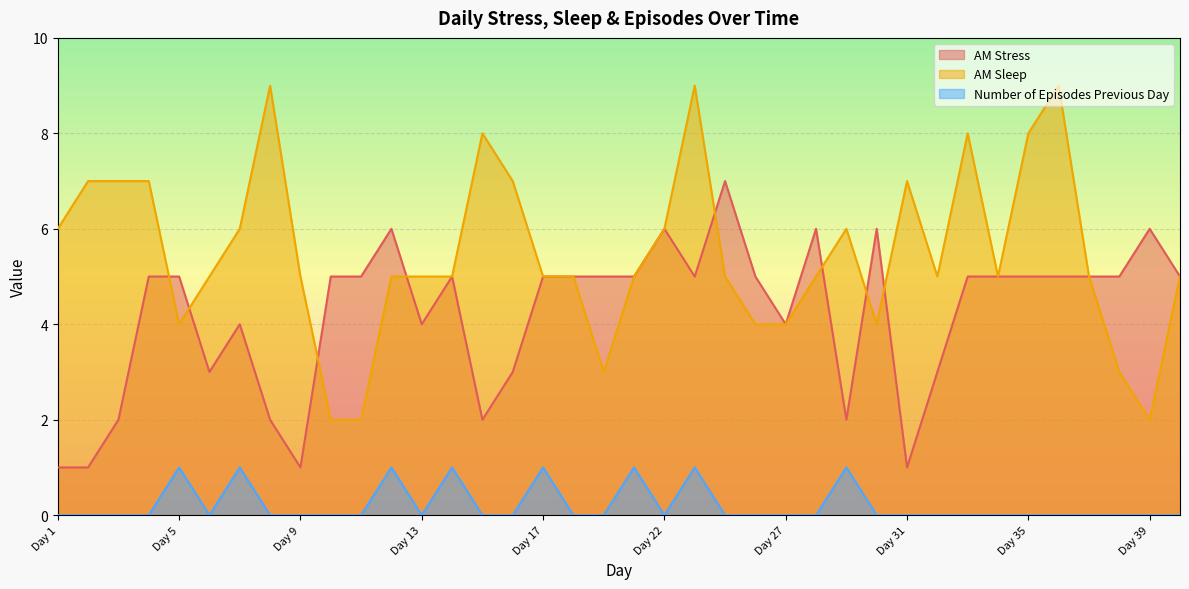

What is the maximum value for AM Stress?

7